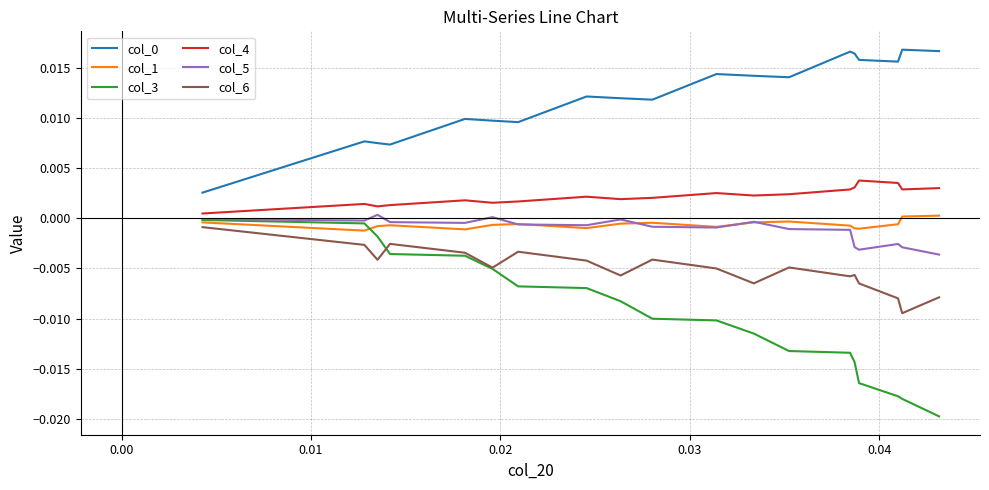

True or false: col_0 and col_1 intersect in this chart.

False